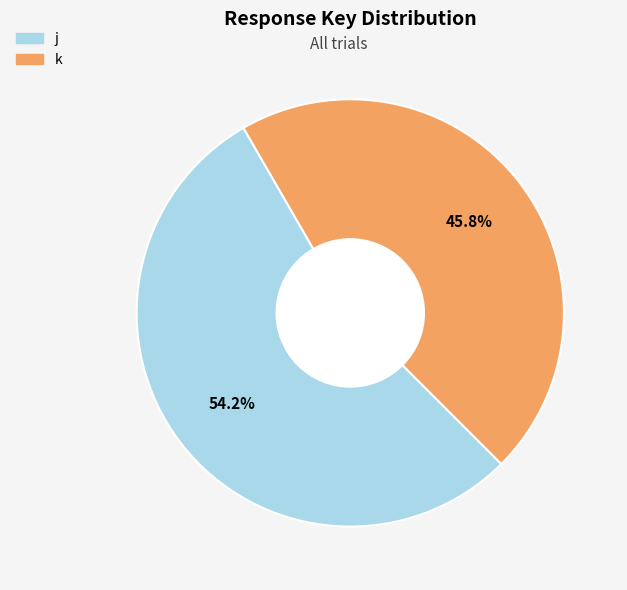

True or false: k accounts for 46% of the total.

True